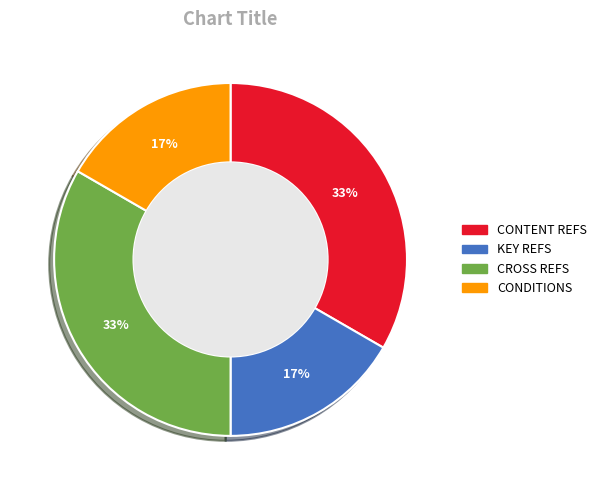

Between CROSS REFS and KEY REFS, which is larger?

CROSS REFS